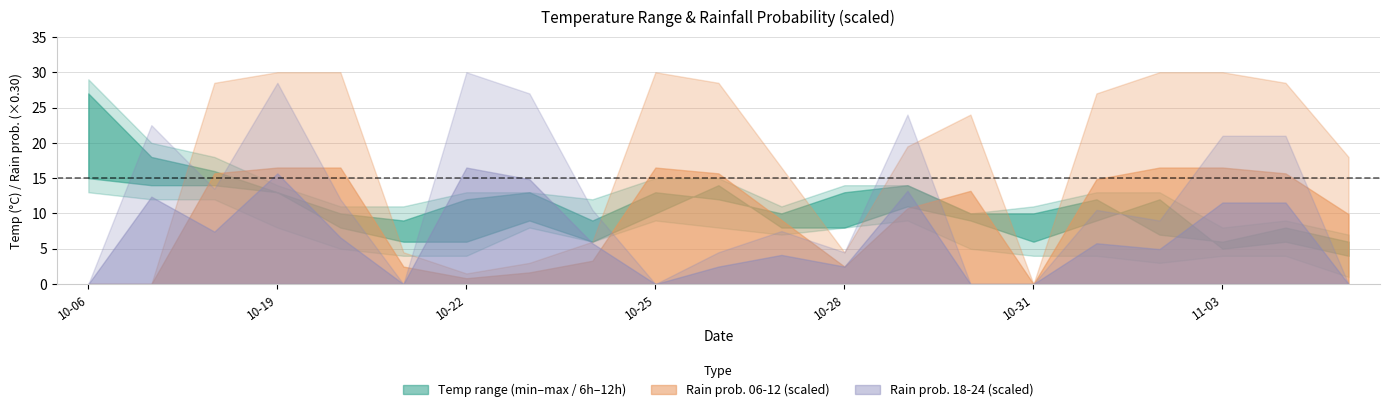

How many intersections are there between rain_06-12 and temp_min?

3